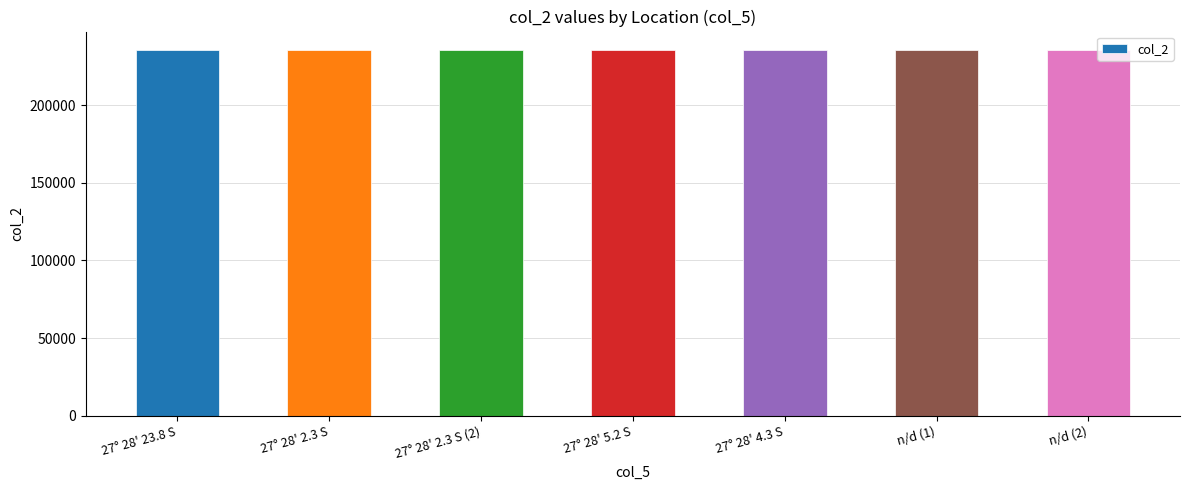

Are the bars grouped side by side (vs. stacked)?

No